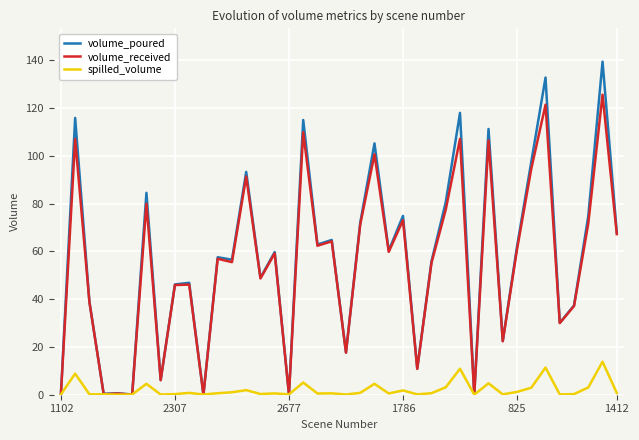

Rank the series by their maximum value, from highest to lowest.

volume_poured, volume_received, spilled_volume